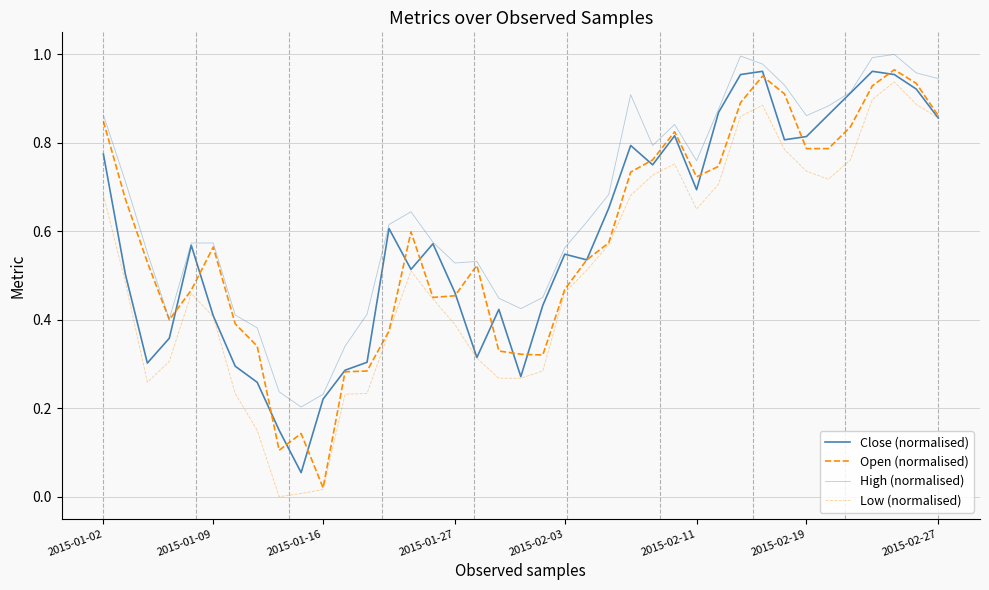

True or false: Open (normalised) has more than 1 interior local peaks.

True